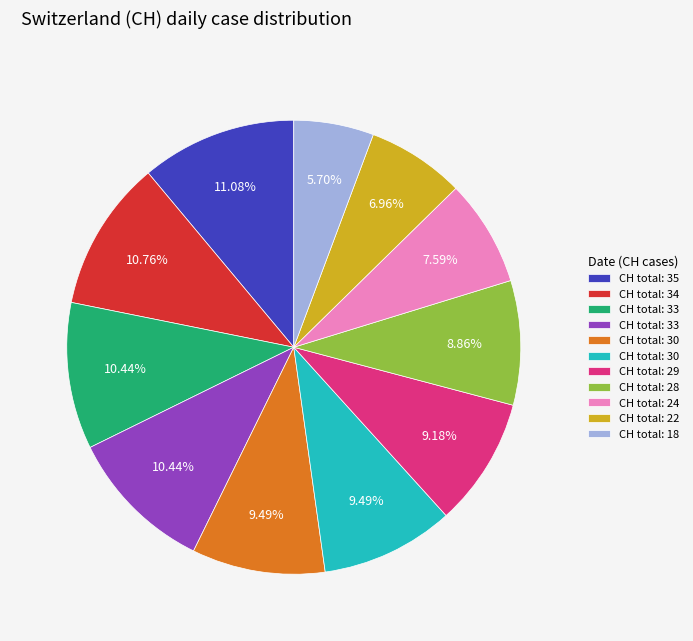

Does any single category account for the majority?

No